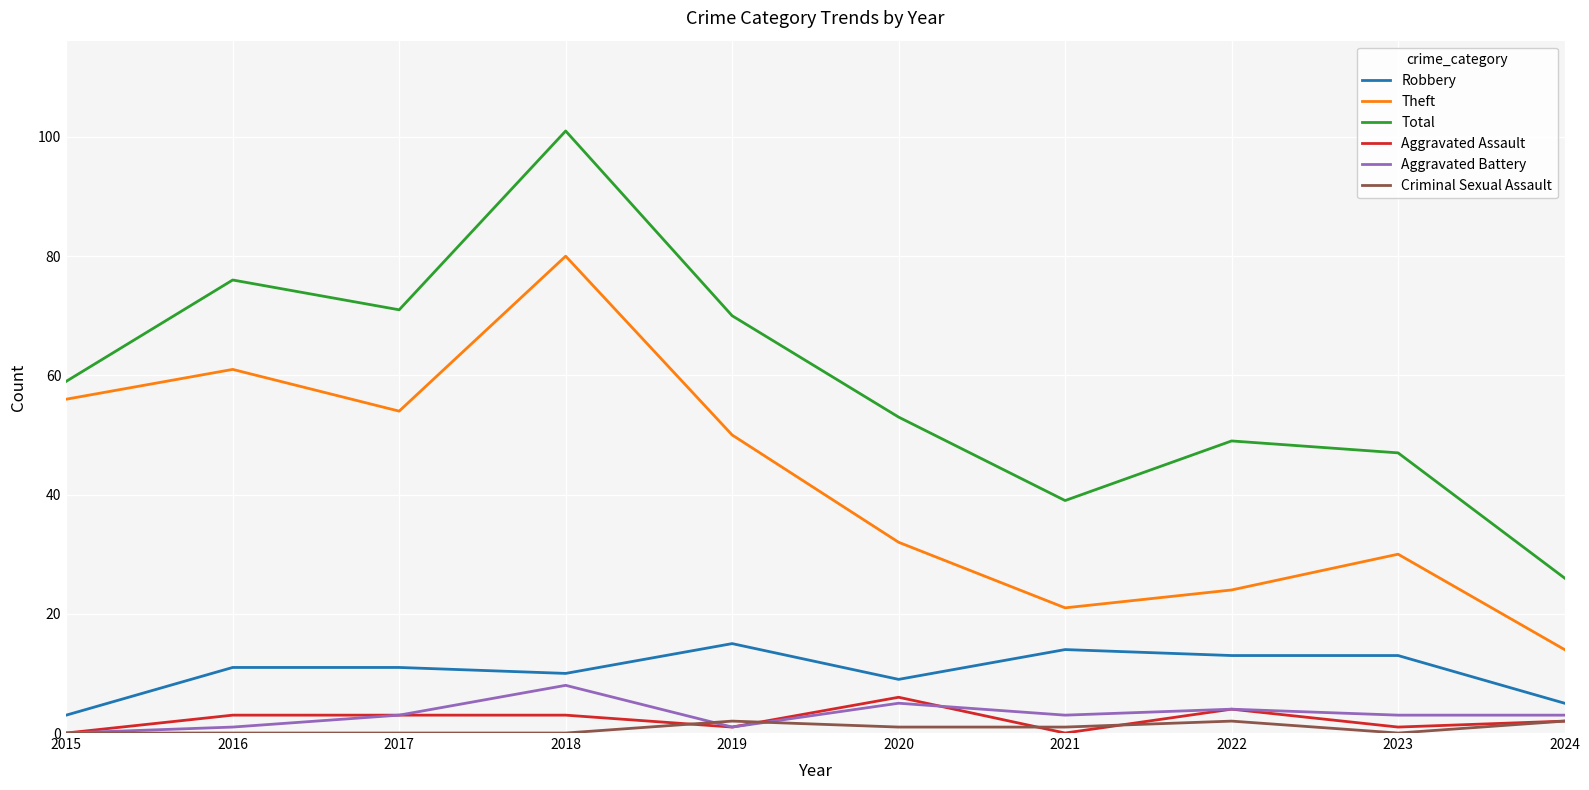

Which category has the highest value across all series?

2018